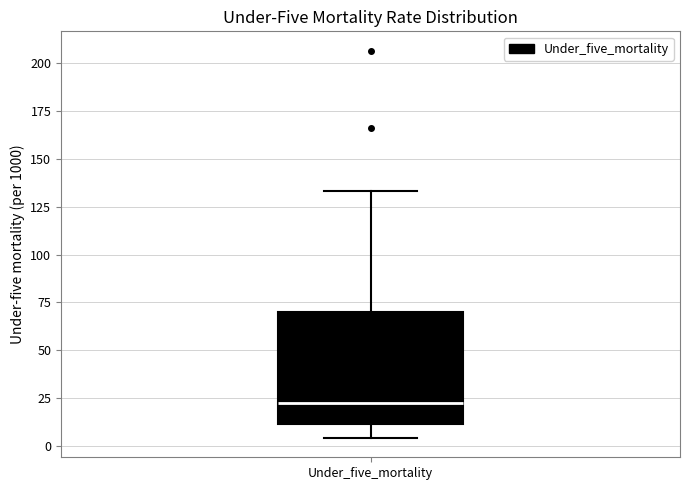

Transcribe this box plot: give where the median line is, the range the box spans, and where the two whiskers end, as read against the y-axis. The values are not printed on the chart, so give them approximately, as read against the axis.

median 20, box 10 to 70, whiskers 5 to 135